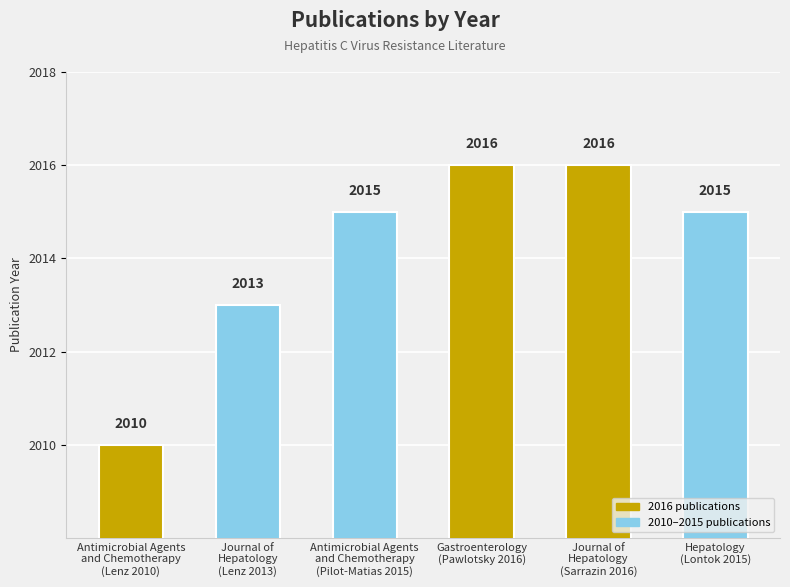

Approximately how many times larger is the value at Journal of
Hepatology
(Lenz 2013) compared to Antimicrobial Agents
and Chemotherapy
(Lenz 2010)?

1.0